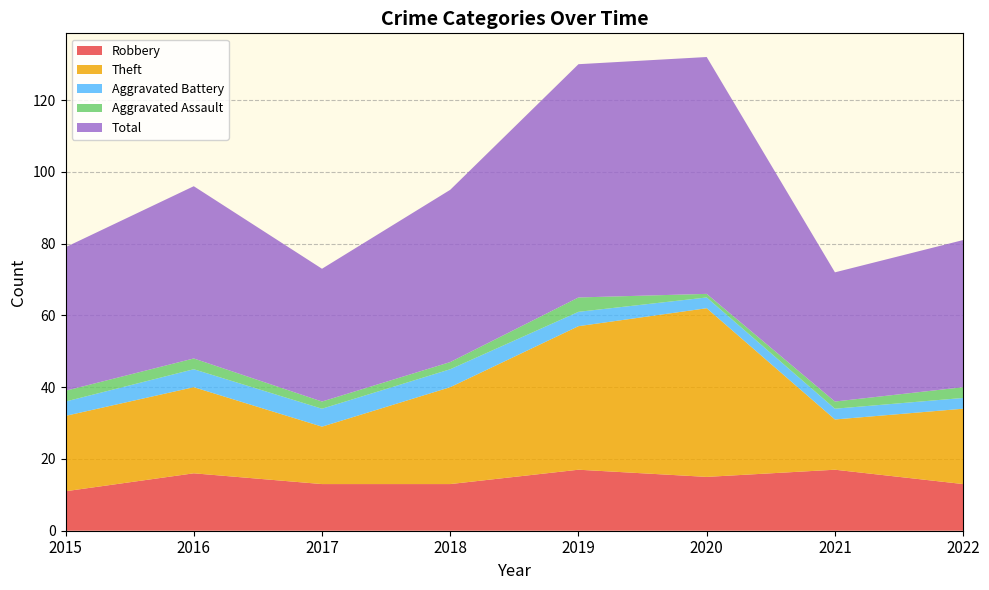

Reading right to left, list all the values displayed in this chart.

Robbery: 2022=13	2021=17	2020=15	2019=17	2018=13	2017=13	2016=16	2015=11
Theft: 2022=21	2021=14	2020=47	2019=40	2018=27	2017=16	2016=24	2015=21
Aggravated Battery: 2022=3	2021=3	2020=3	2019=4	2018=5	2017=5	2016=5	2015=4
Aggravated Assault: 2022=3	2021=2	2020=1	2019=4	2018=2	2017=2	2016=3	2015=3
Total: 2022=41	2021=36	2020=66	2019=65	2018=48	2017=37	2016=48	2015=40